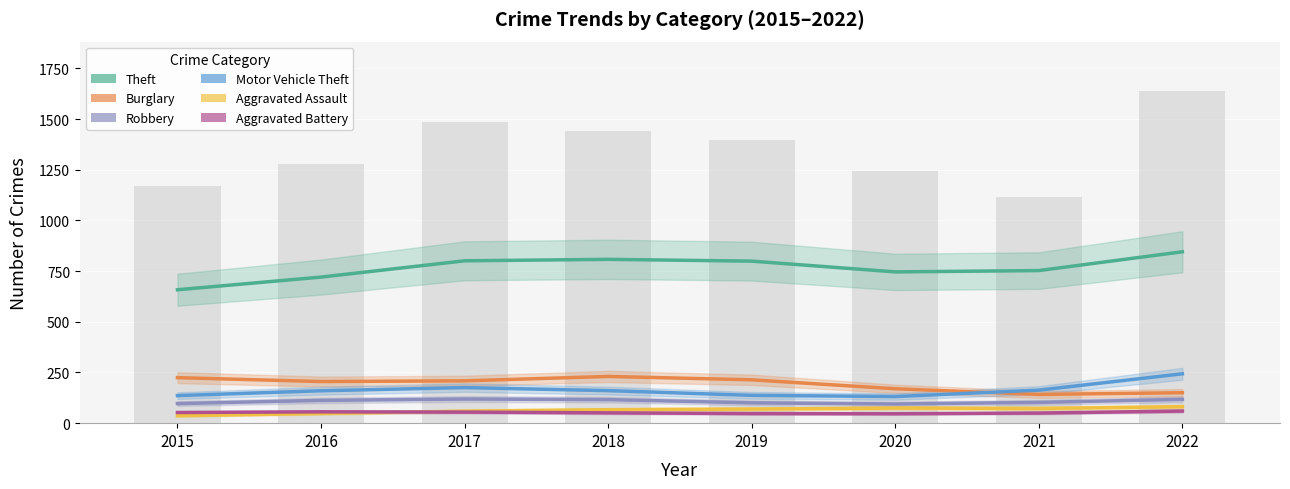

Where is Robbery nearest to the value 106?

2021